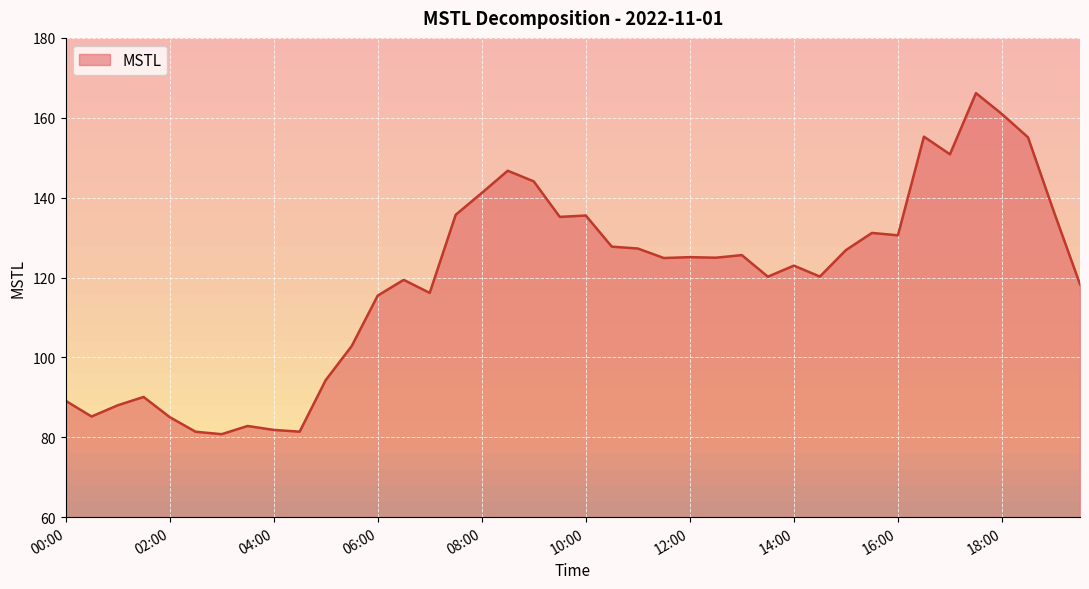

What is the difference between the maximum and minimum values?

85.4